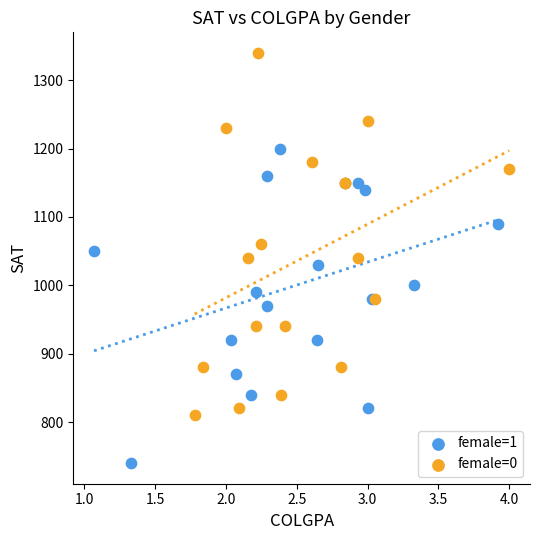

Which series has the largest Y range (max minus min)?

female=0